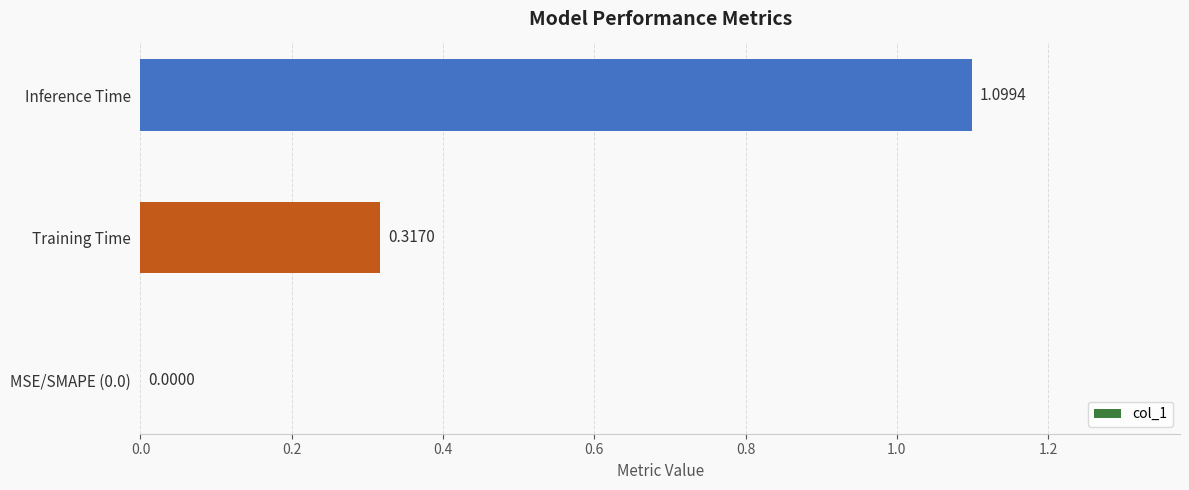

What is the change in value from Training Time to Inference Time?

+0.8